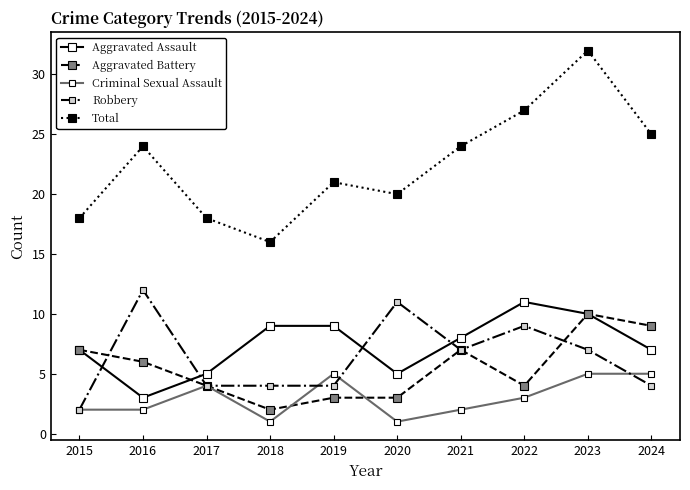

True or false: Criminal Sexual Assault and Aggravated Assault intersect in this chart.

False